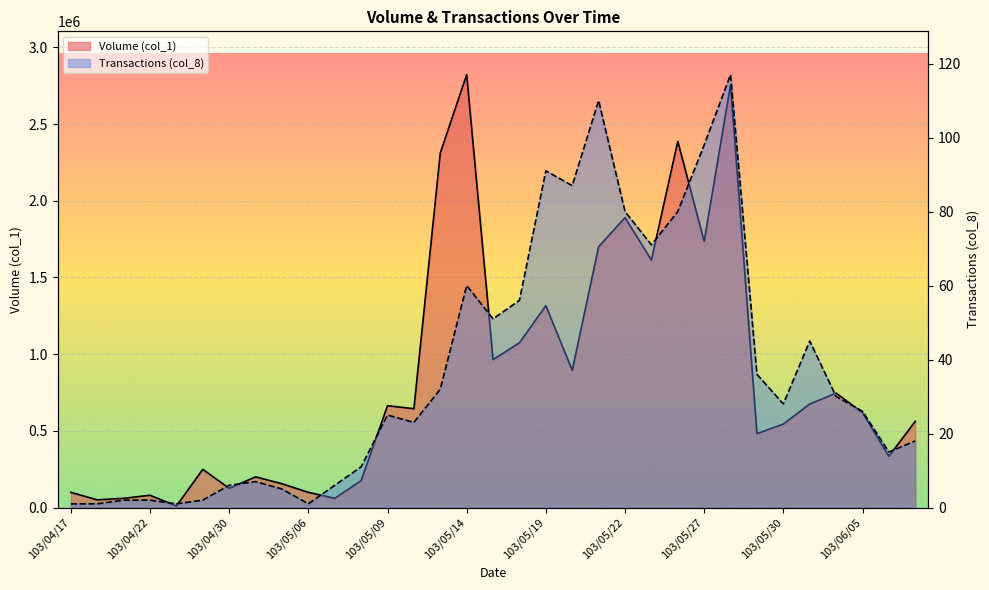

Which series changed the most between 103/05/05 and 103/05/09?

Volume (col_1)